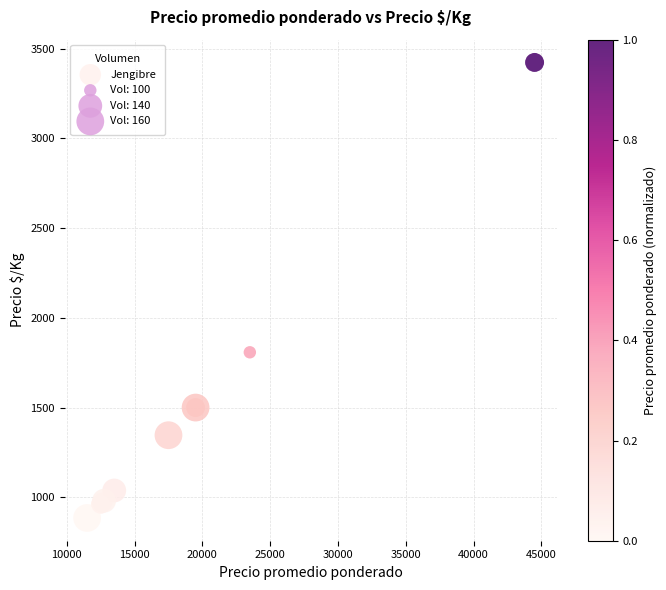

What Y value in the scatter plot is closest to 2154?

1808